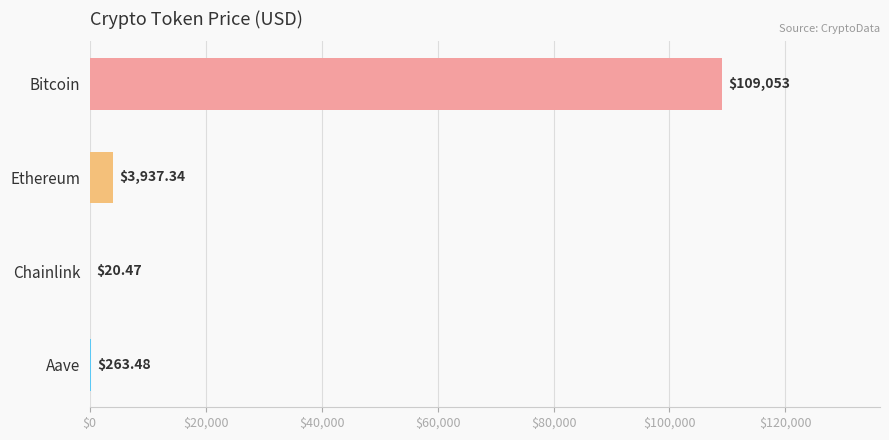

Which label corresponds to the largest value in the chart?

Bitcoin